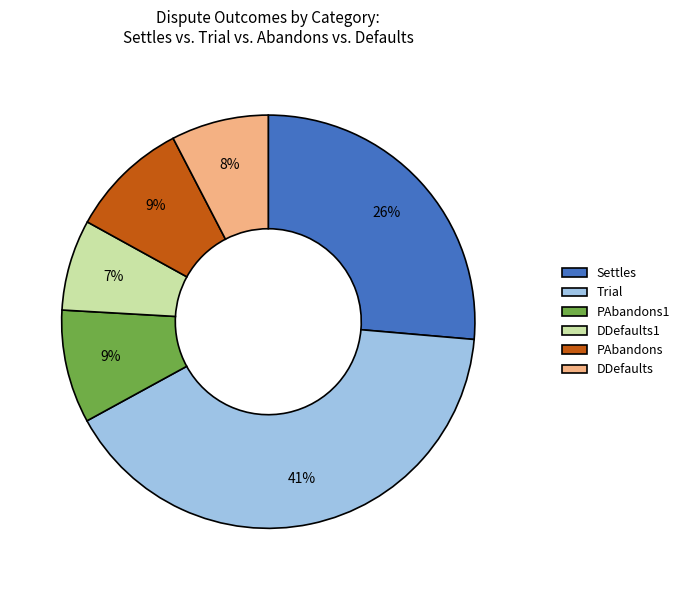

True or false: PAbandons1 accounts for 1% of the total.

False